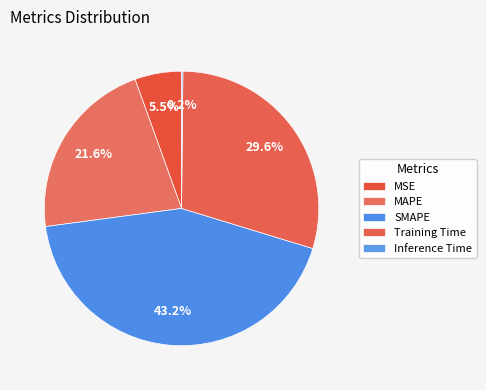

Is it true that MAPE is 22% of the pie?

True